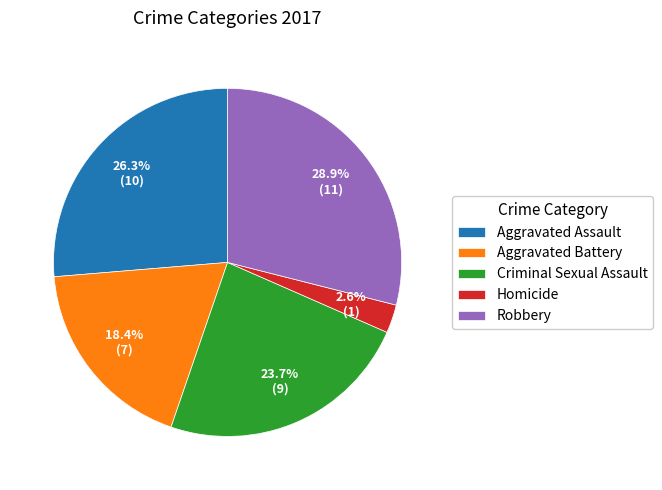

What is the largest slice in the pie chart?

Robbery